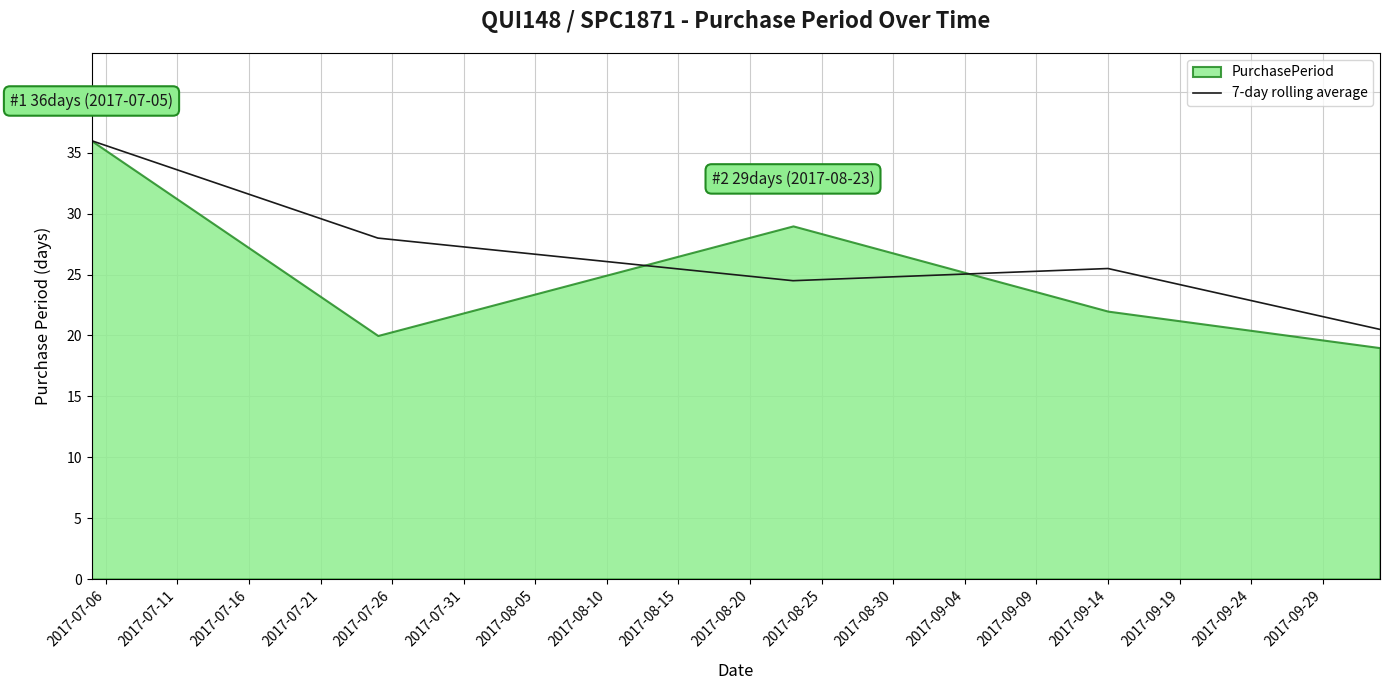

What is the minimum value for 7-day rolling average?

20.5